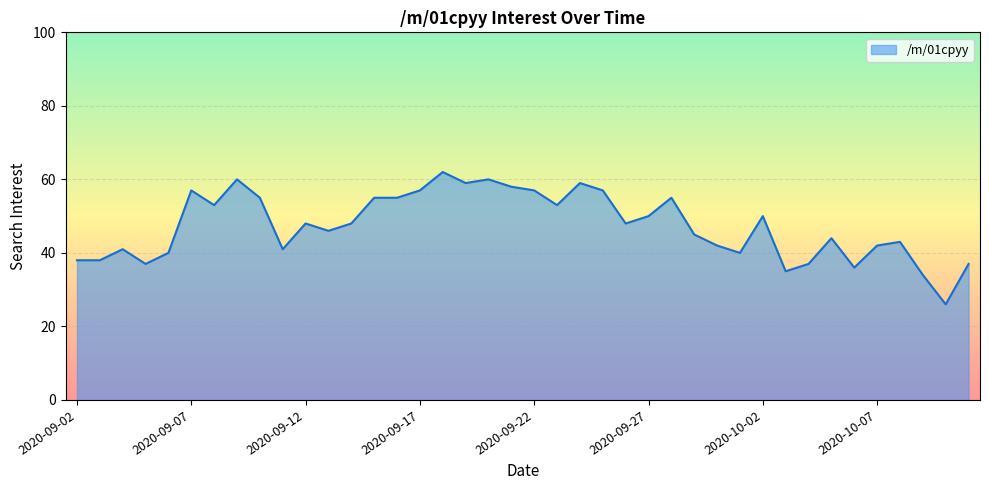

How many lines are shown in the chart?

1